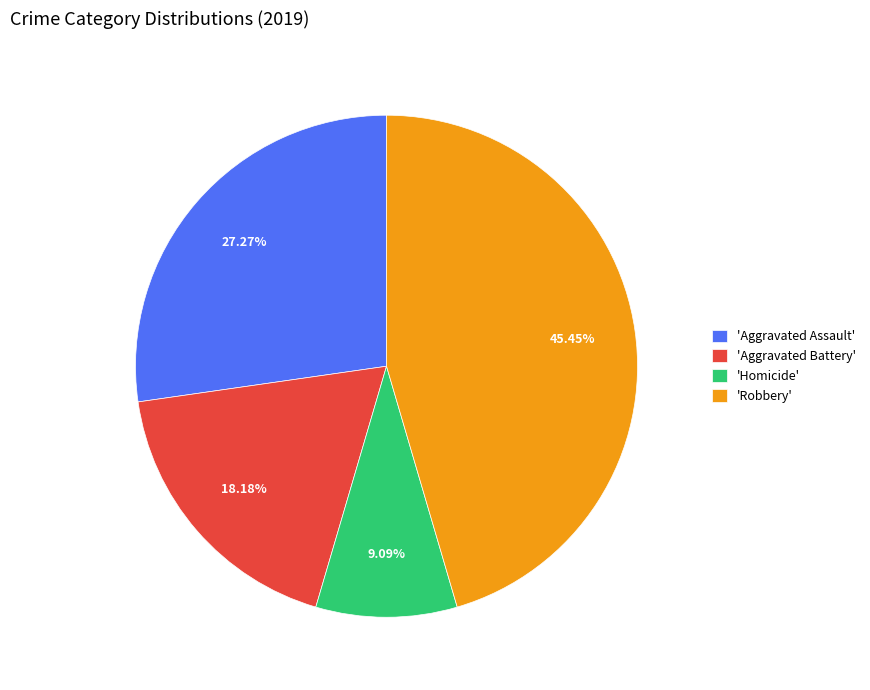

To the nearest percent, what is the average slice percentage?

25%